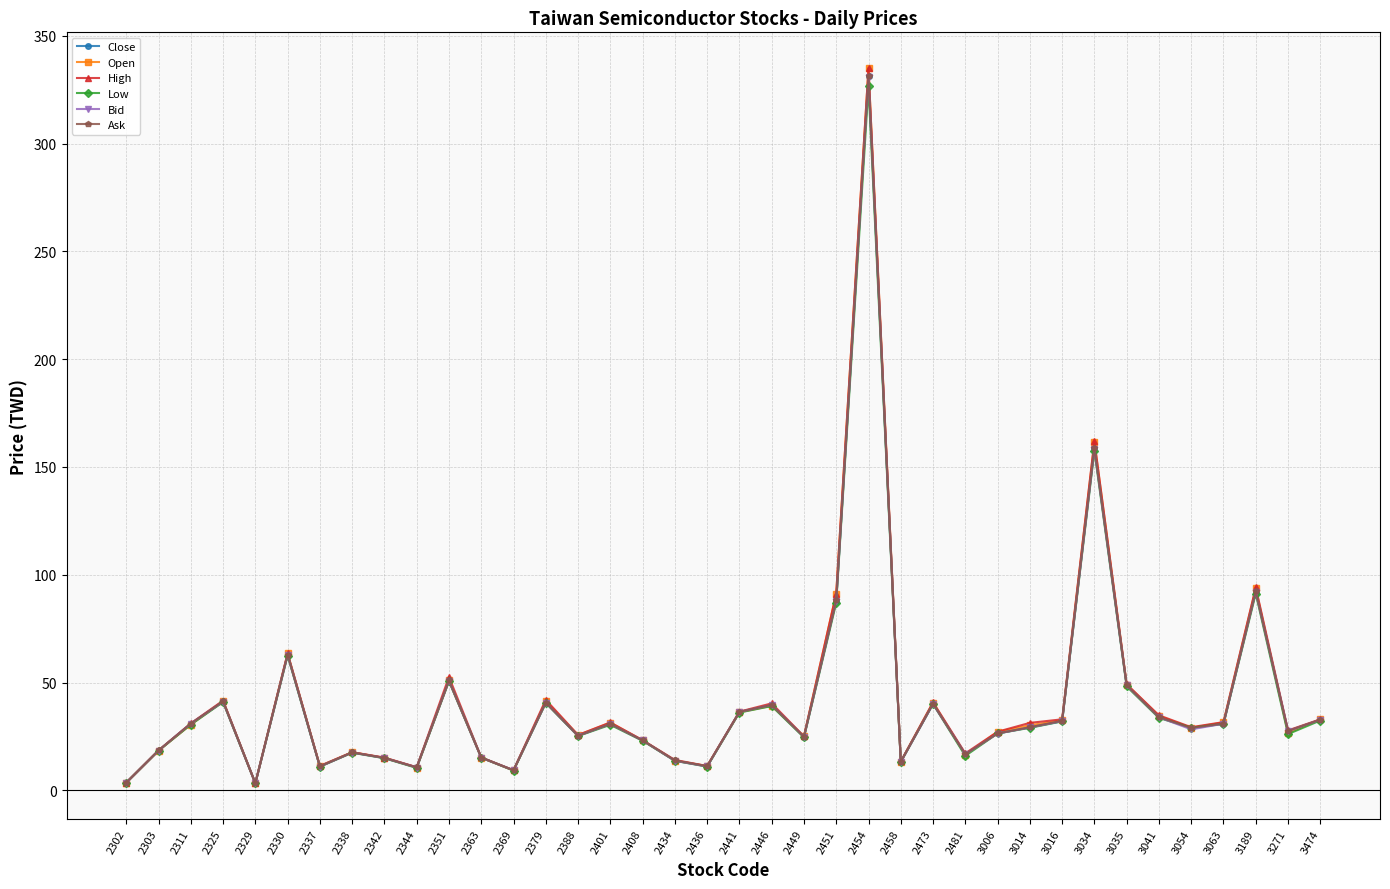

The value of Bid at 2408 is 23.1. True or false?

True